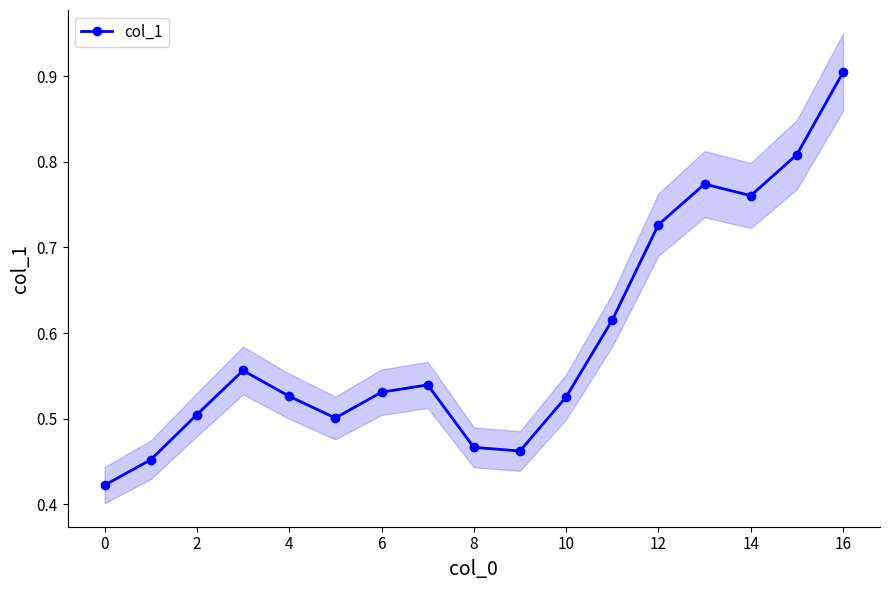

The value at 14 is 0.3. True or false?

False